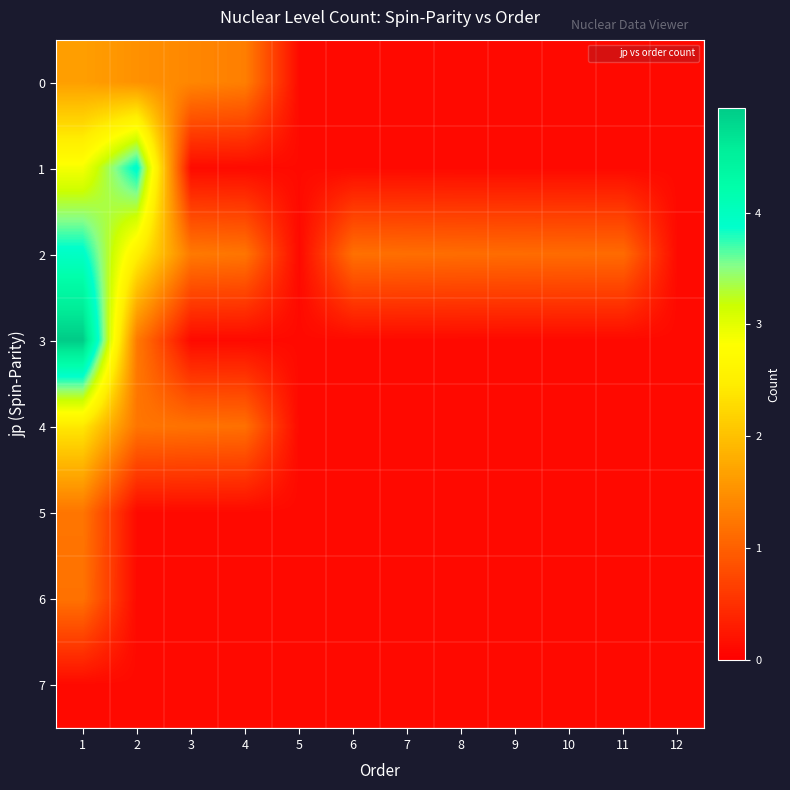

Which series has the largest range (max minus min)?

3